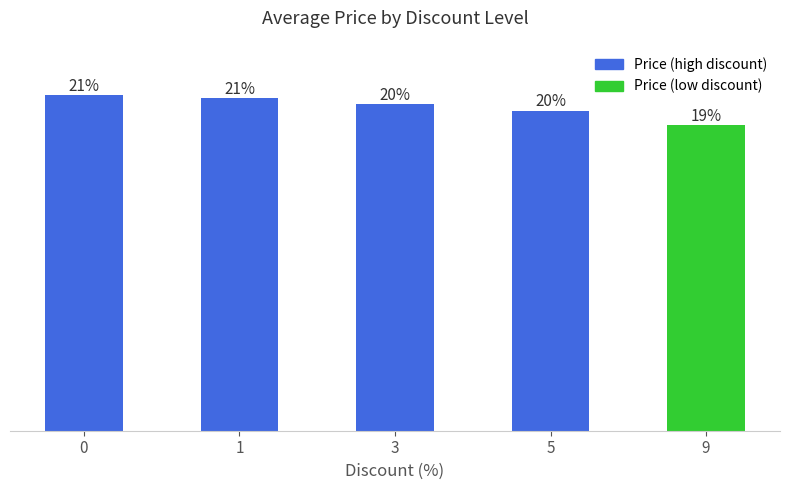

List the labels in order of value, smallest first.

9, 5, 3, 1, 0